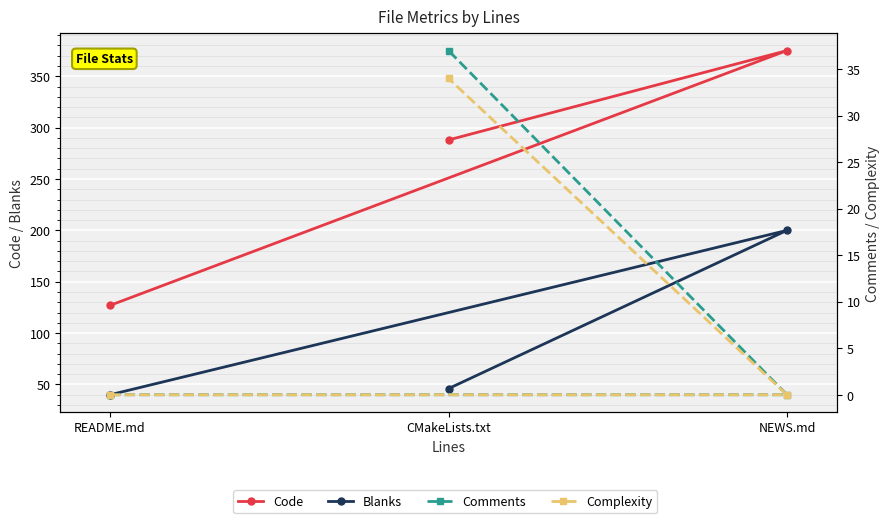

Reading left to right, what are all the values shown in this chart?

Code: 127	375	288
Blanks: 40	200	46
Comments: 0	0	37
Complexity: 0	0	34